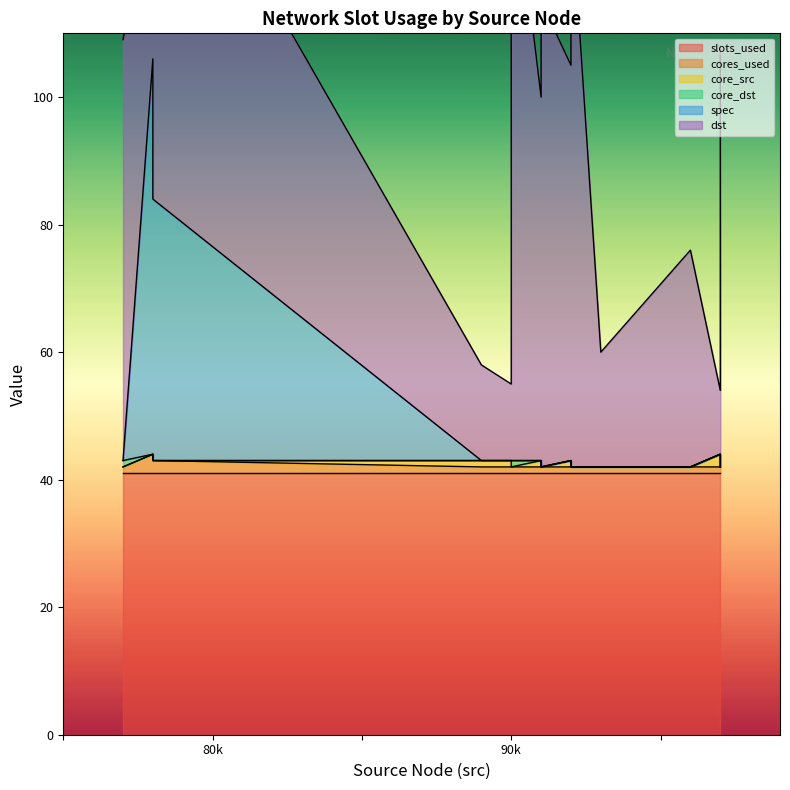

What is the difference between the highest and lowest values at 89?

41